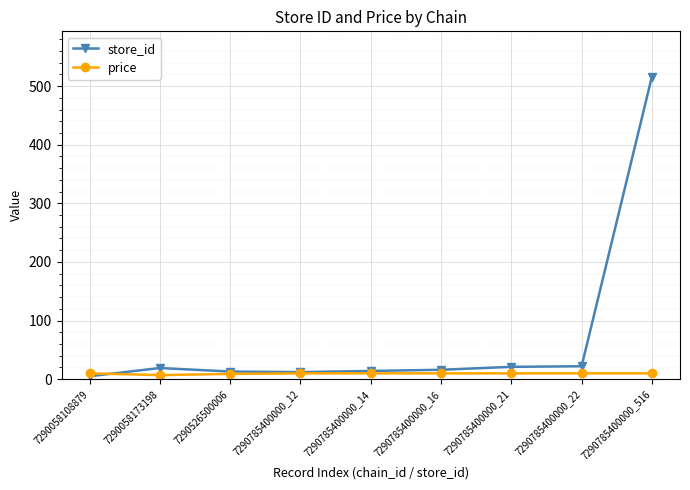

At which category is the sum across all series the highest?

7290785400000_516